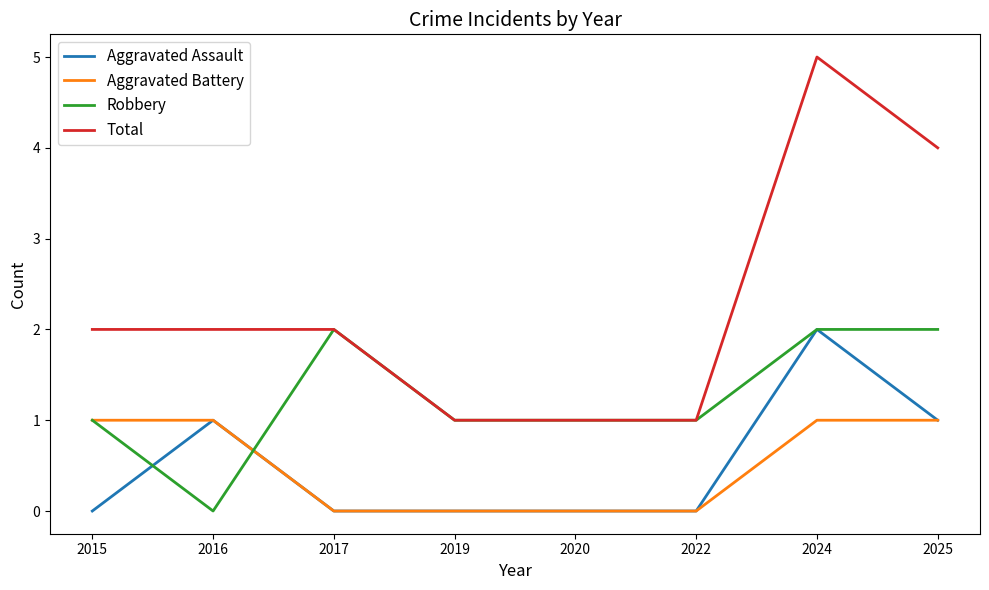

True or false: Total and Aggravated Assault cross at least once.

False